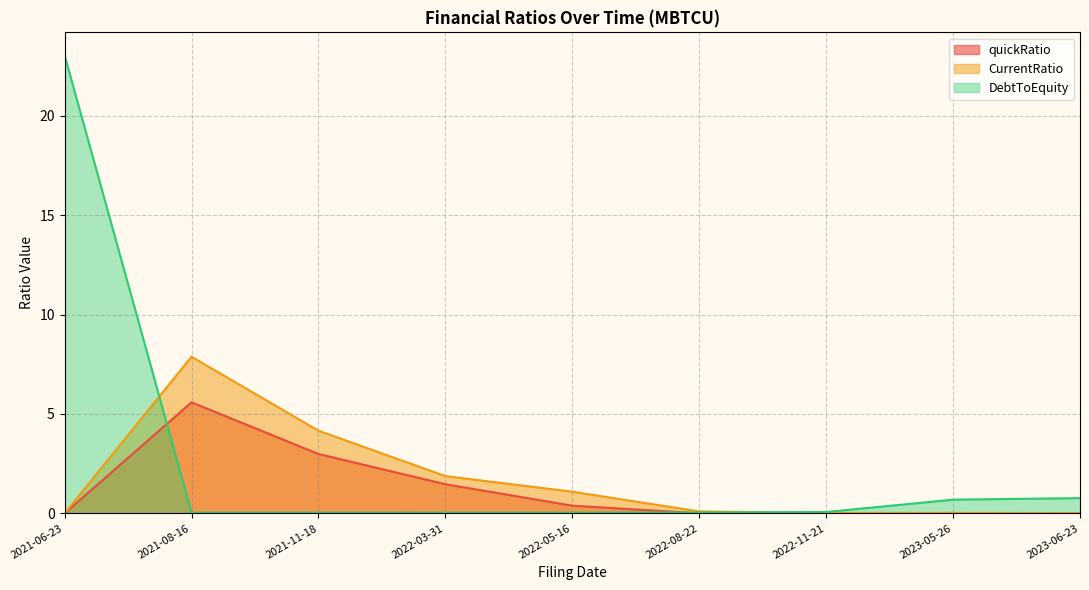

How many interior local peaks does the quickRatio series have?

2